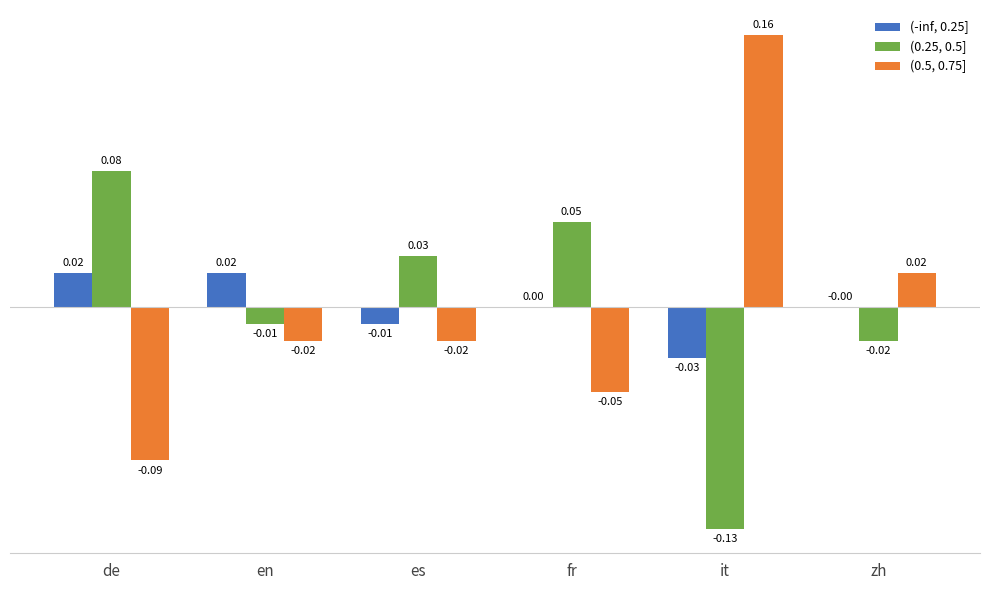

Which series changed the most between es and it?

(0.5, 0.75]